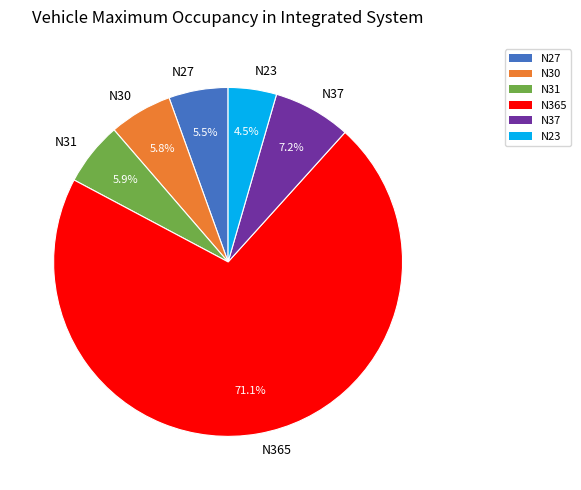

True or false: N37 accounts for 7% of the total.

True